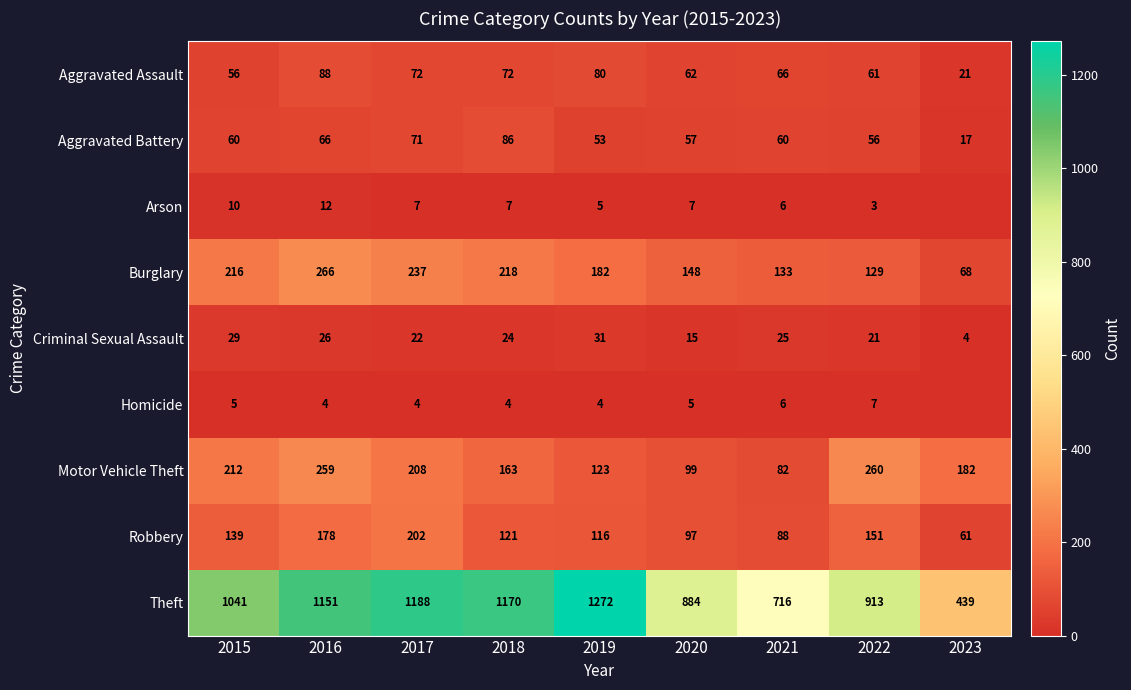

Read the Robbery value at 2023.

61